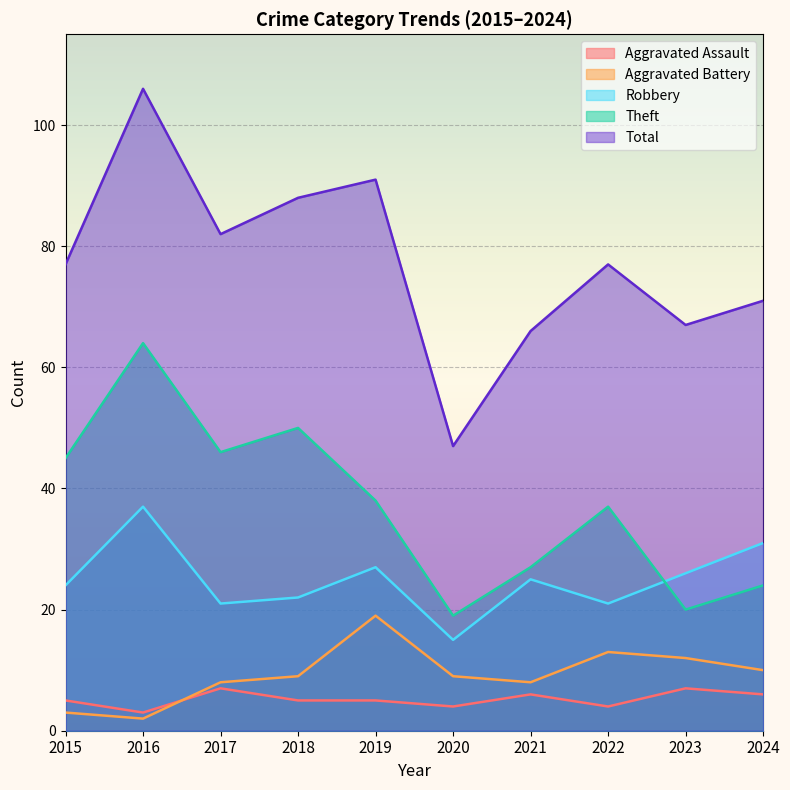

Does the chart display data point markers on the line(s)?

No